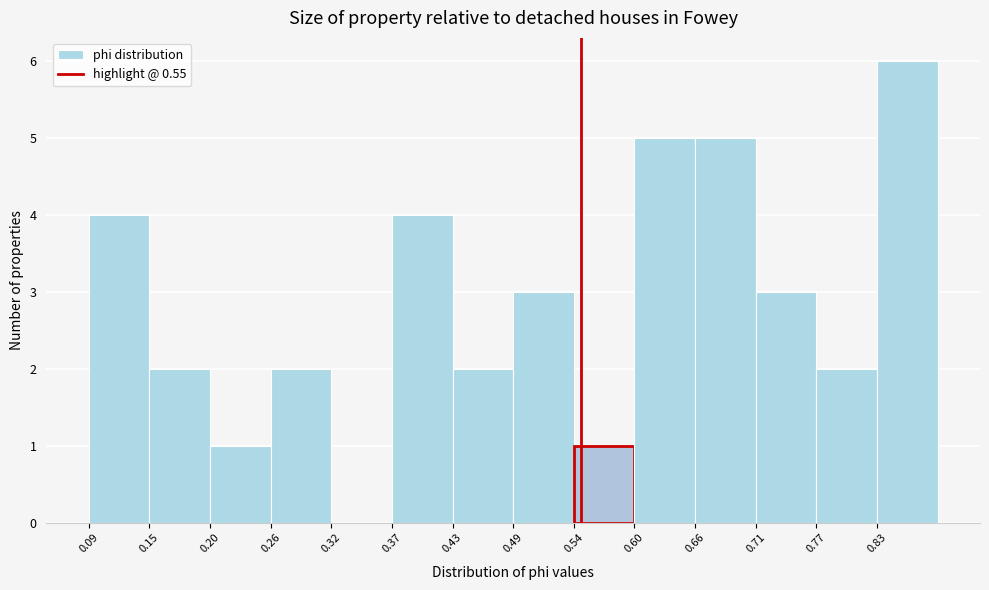

Which range on the x-axis has the tallest bar?

0.83 to 0.88